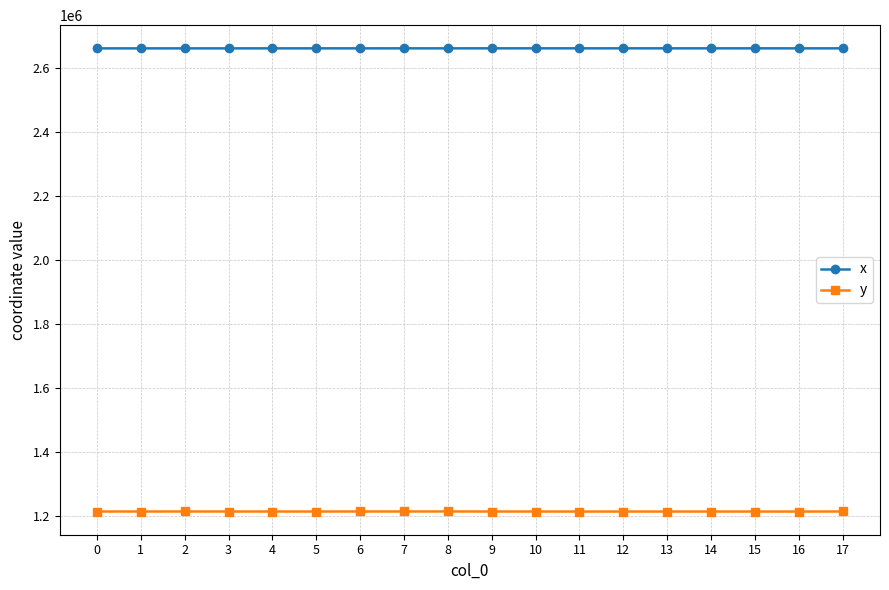

What is the average value of the y series?

1212619.5